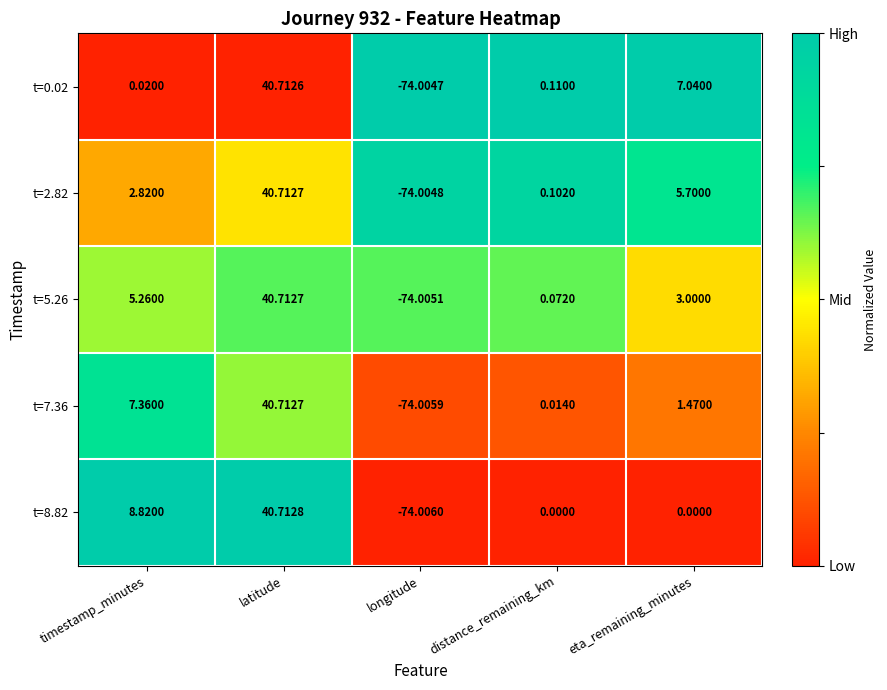

Where is t=5.26 nearest to the value -16?

distance_remaining_km